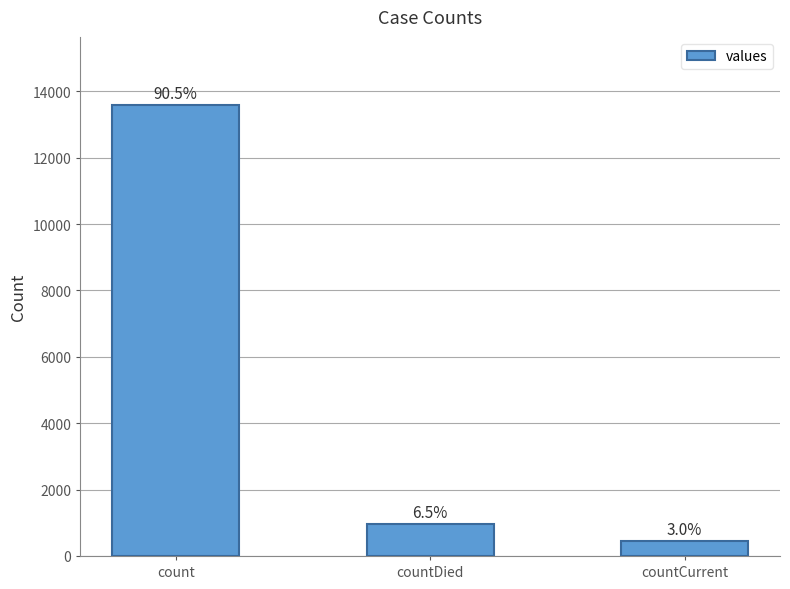

What is the label of the 1st bar from the left?

count